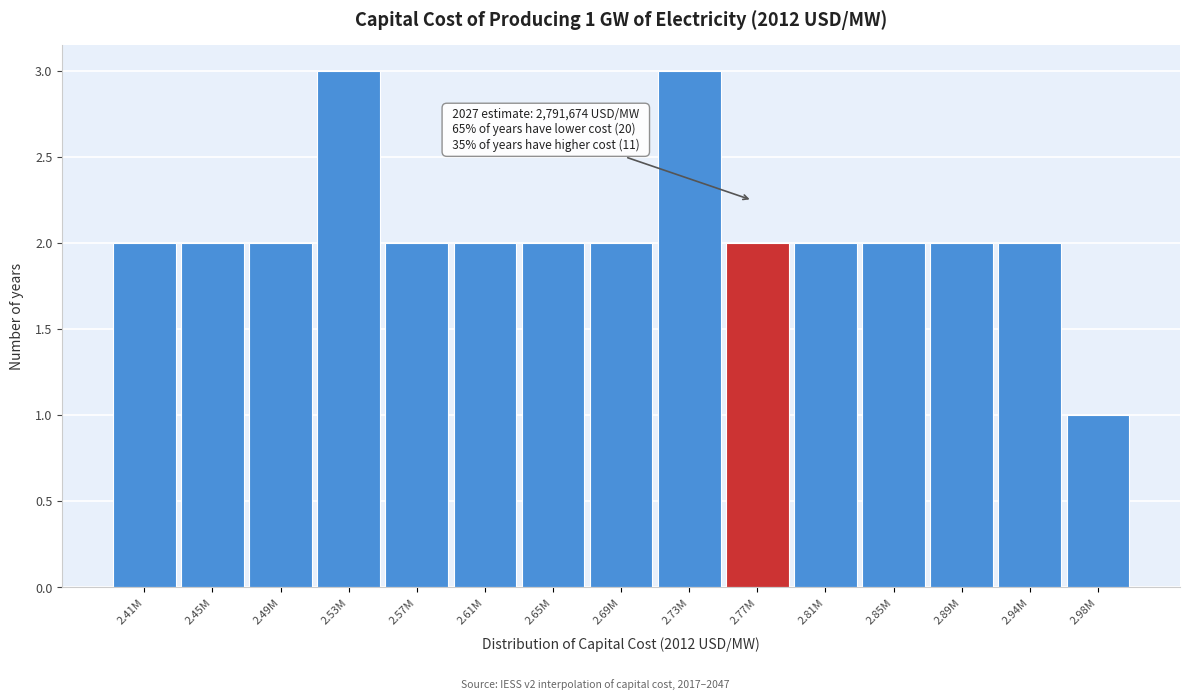

Reading left to right, transcribe all the data shown in this chart.

2	2	2	3	2	2	2	2	3	2	2	2	2	2	1